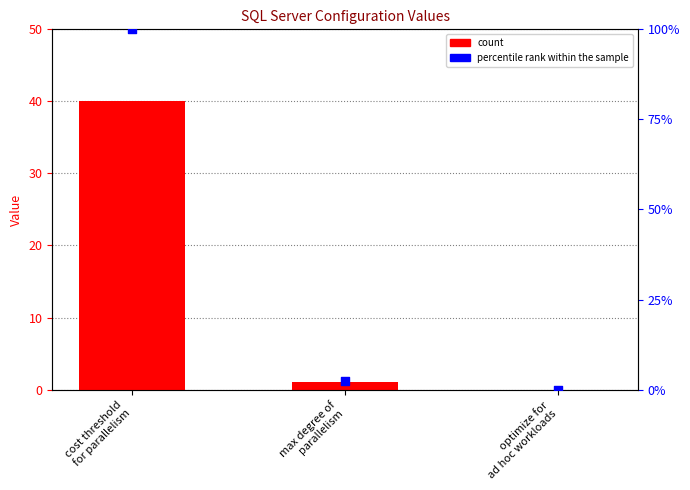

Which series contains the lowest Y value?

ConfigValue